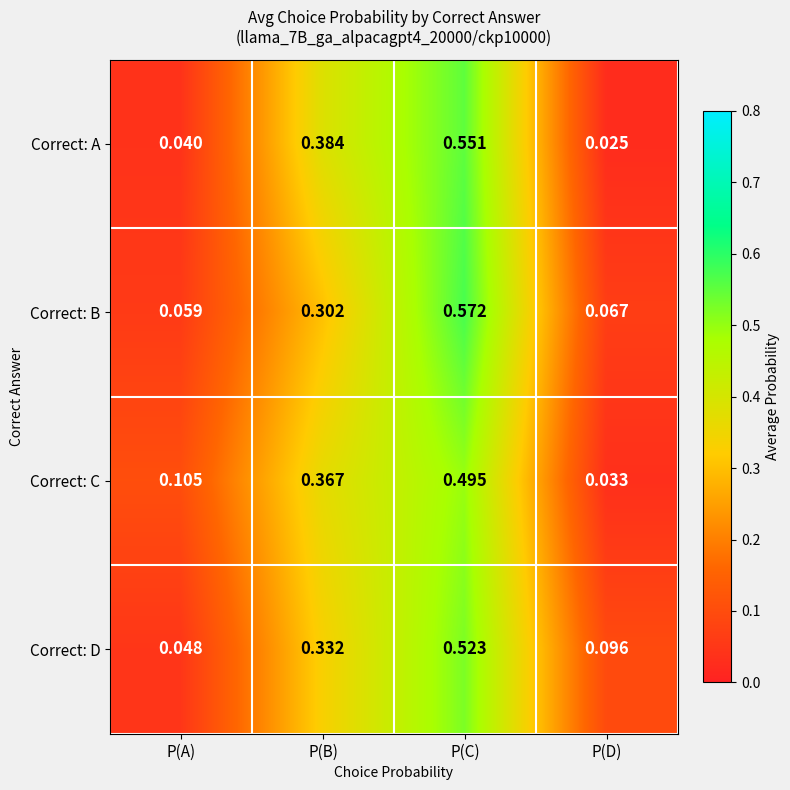

At which category does the chart reach its minimum across all series?

P(D)